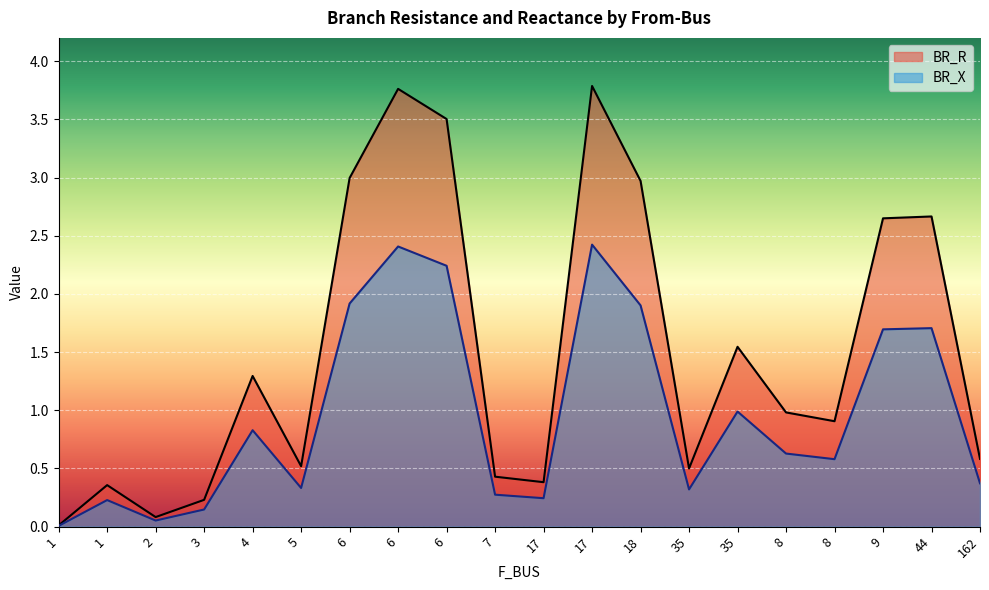

What is the maximum value for BR_X?

2.4